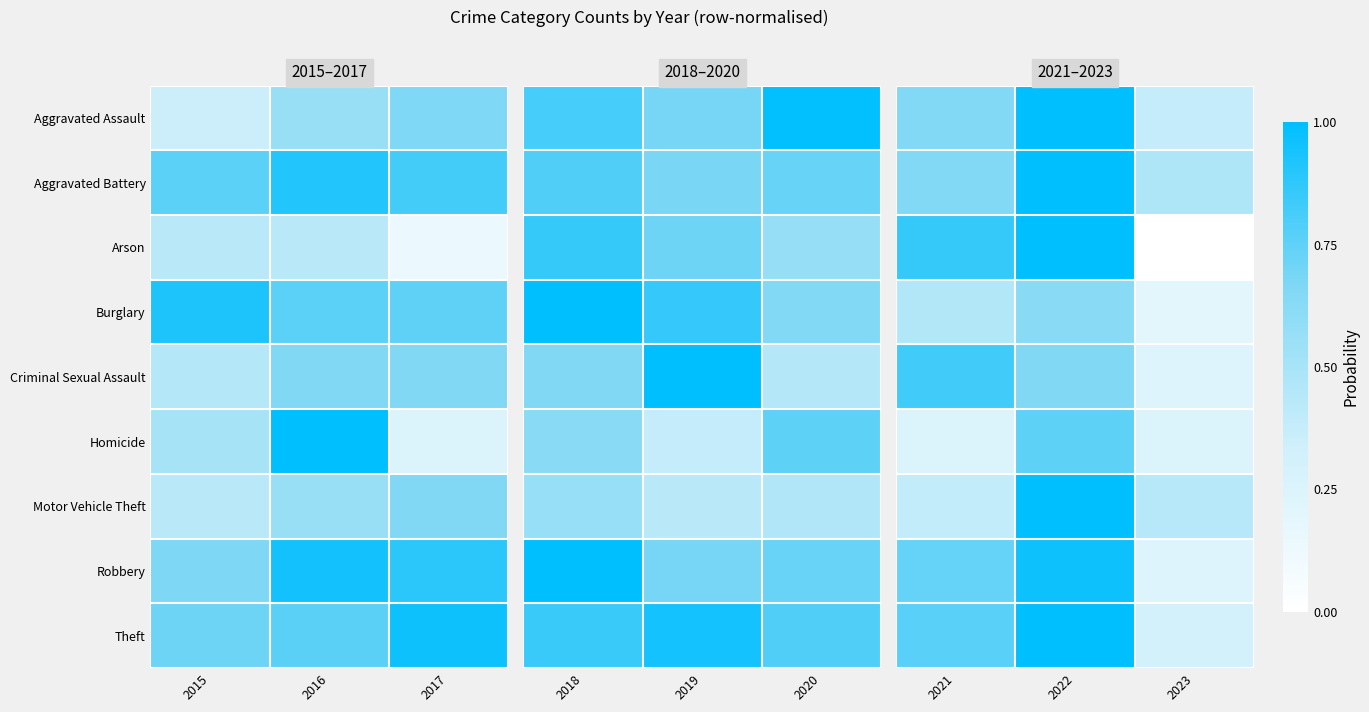

What is the total value across all series at 2021?

5.6